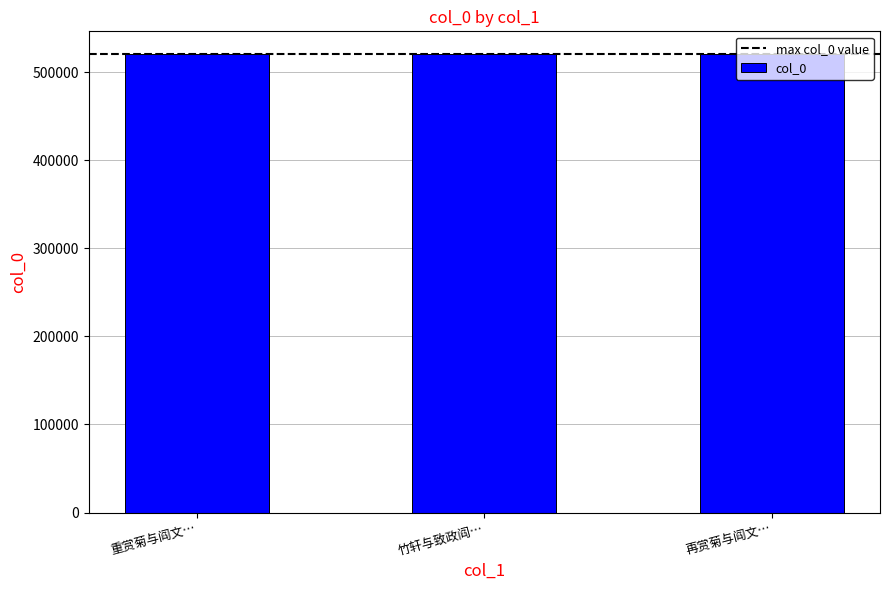

Is it true that the value at 再赏菊与阎文… is 520260?

True